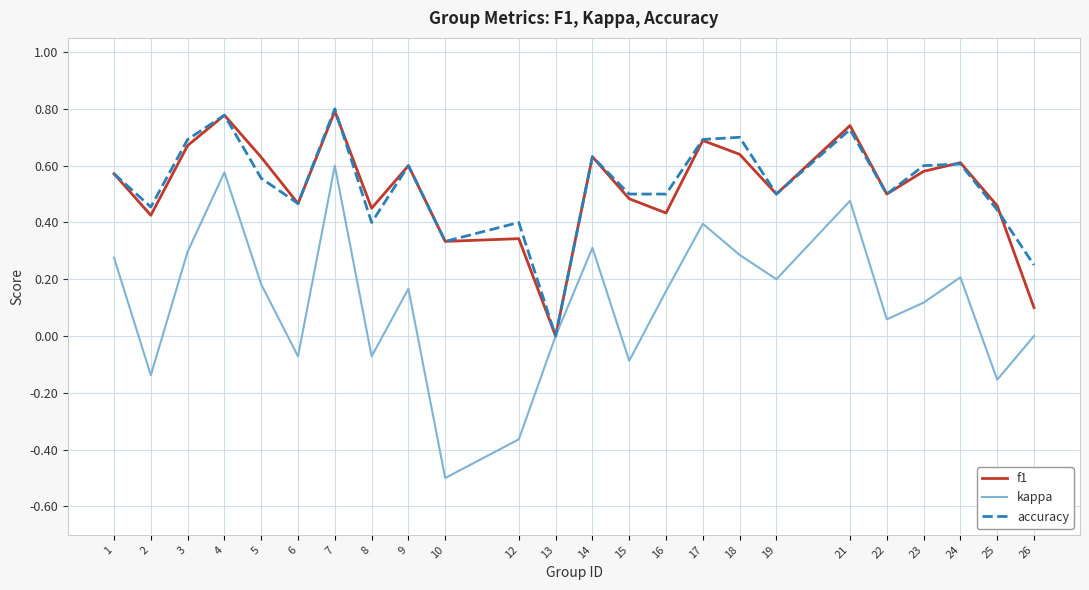

What is the total value across all series at 6?

0.9